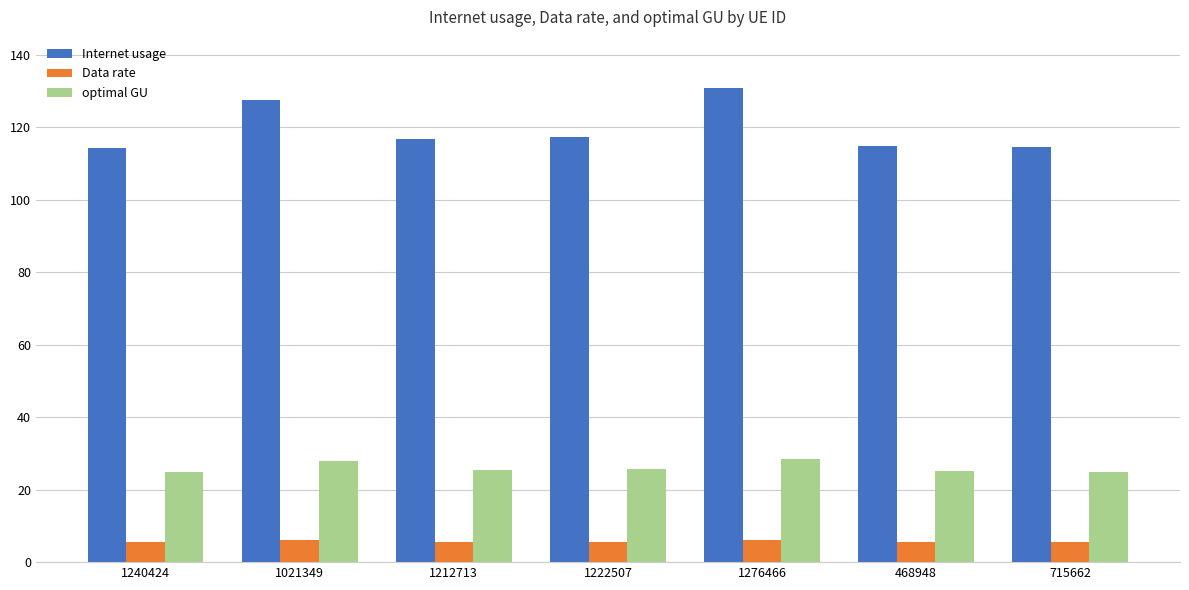

At which category is the sum across all series the highest?

1276466